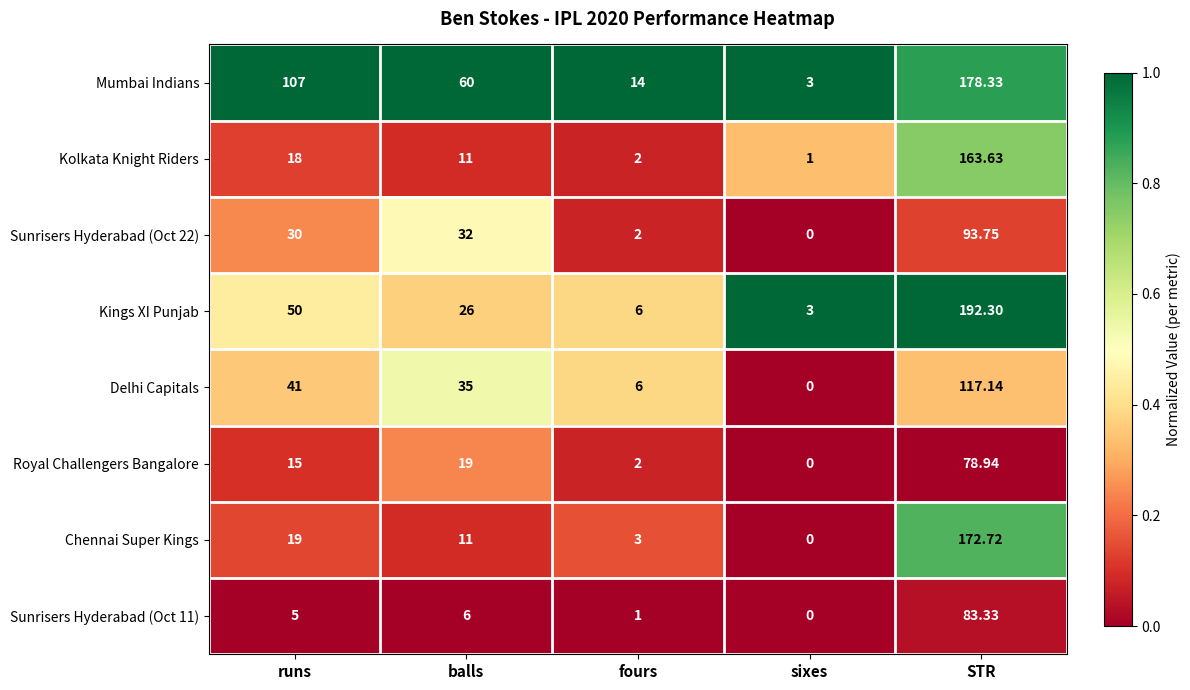

List the labels in order of Chennai Super Kings value, smallest first.

sixes, fours, balls, runs, STR